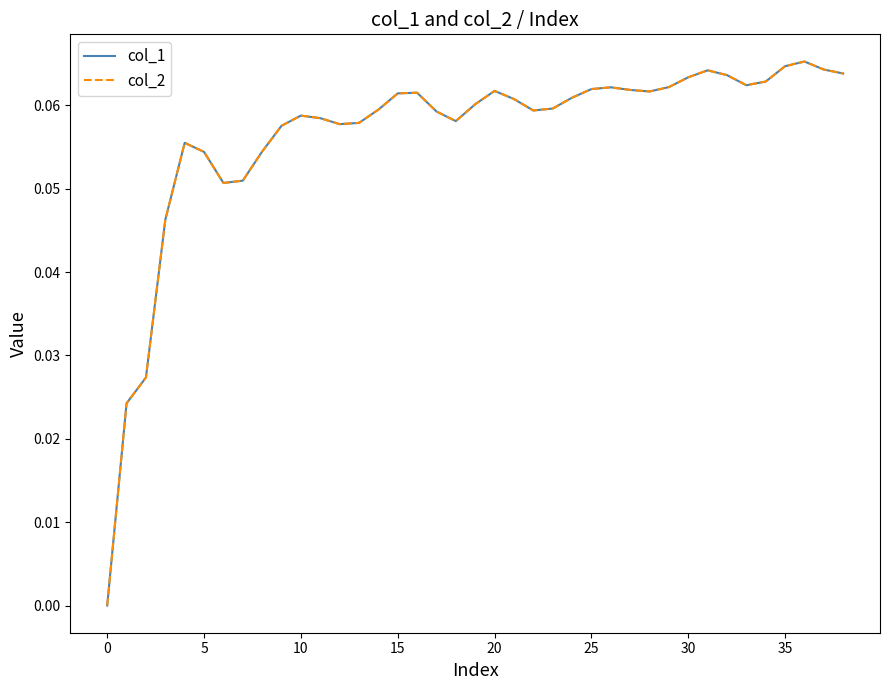

Does the chart display data point markers on the line(s)?

No